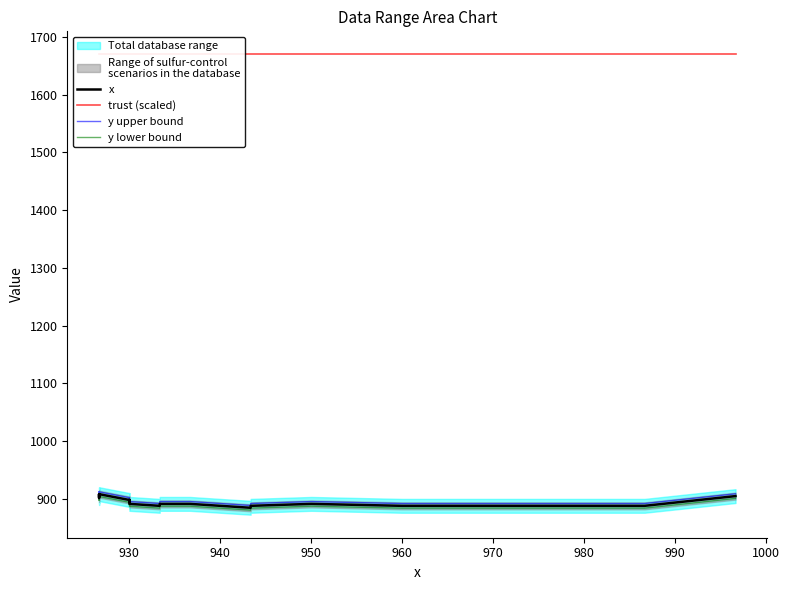

True or false: y upper bound and y lower bound intersect in this chart.

False